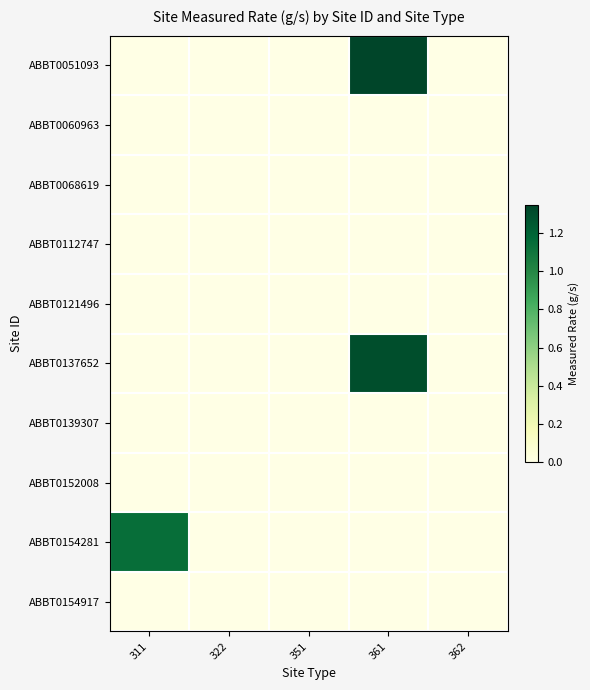

Between 361 and 362, which series saw the biggest shift?

ABBT0051093